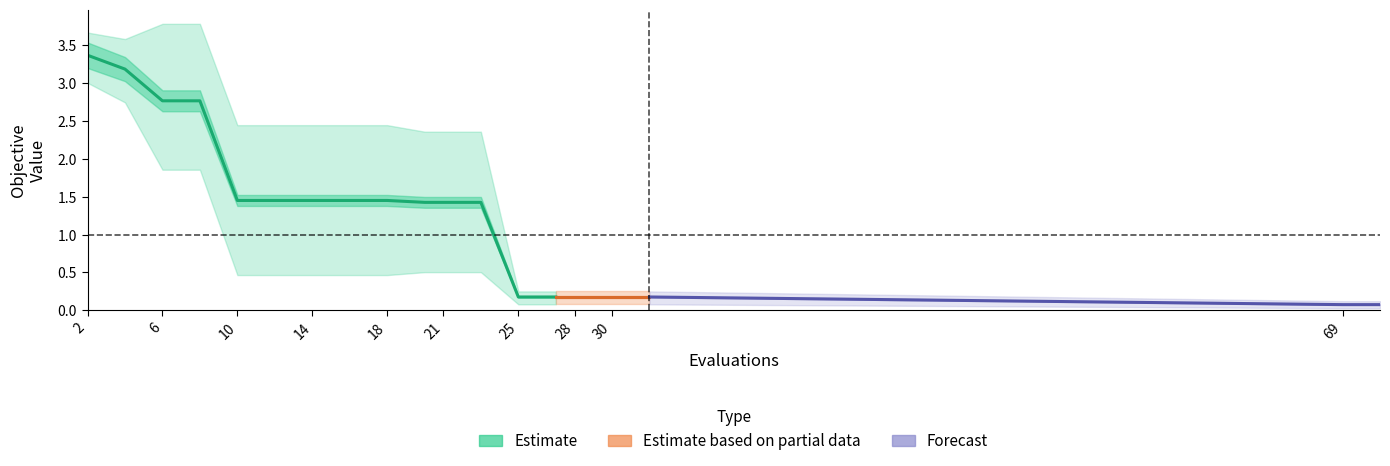

True or false: best has a value of 0.1 at 30.

False